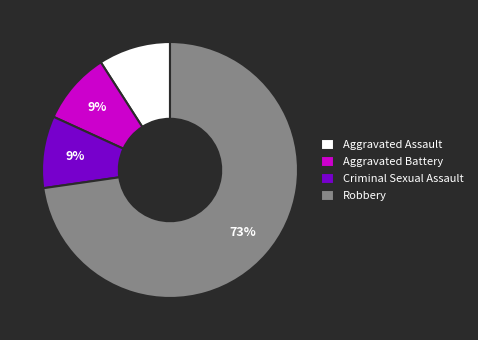

To the nearest percent, what percentage of the pie is Aggravated Battery?

9%